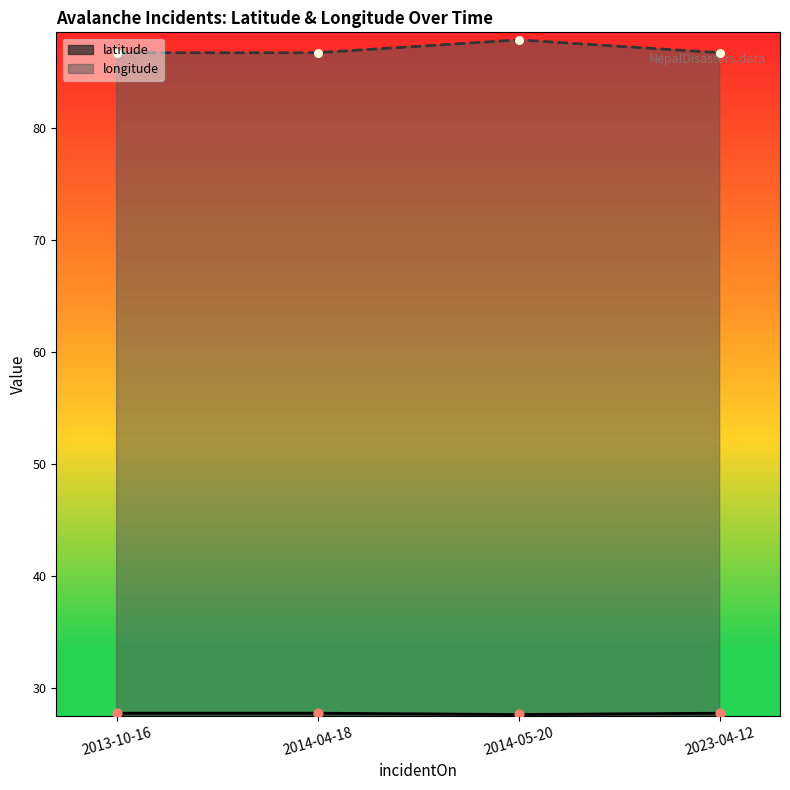

What are all the series names shown in the legend?

latitude, longitude